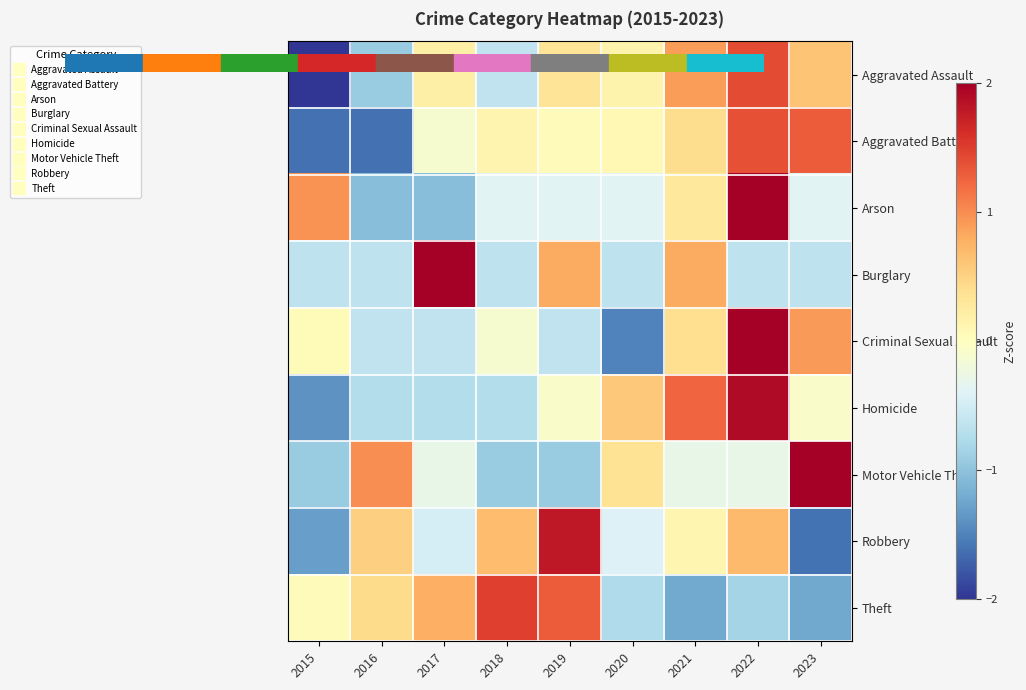

Rank the series by their maximum value, from lowest to highest.

Aggravated Battery, Aggravated Assault, Theft, Robbery, Homicide, Criminal Sexual Assault, Motor Vehicle Theft, Burglary, Arson